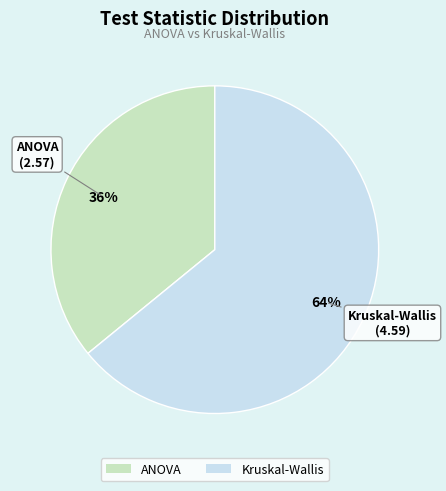

Does Kruskal-Wallis represent more than half of the total?

Yes